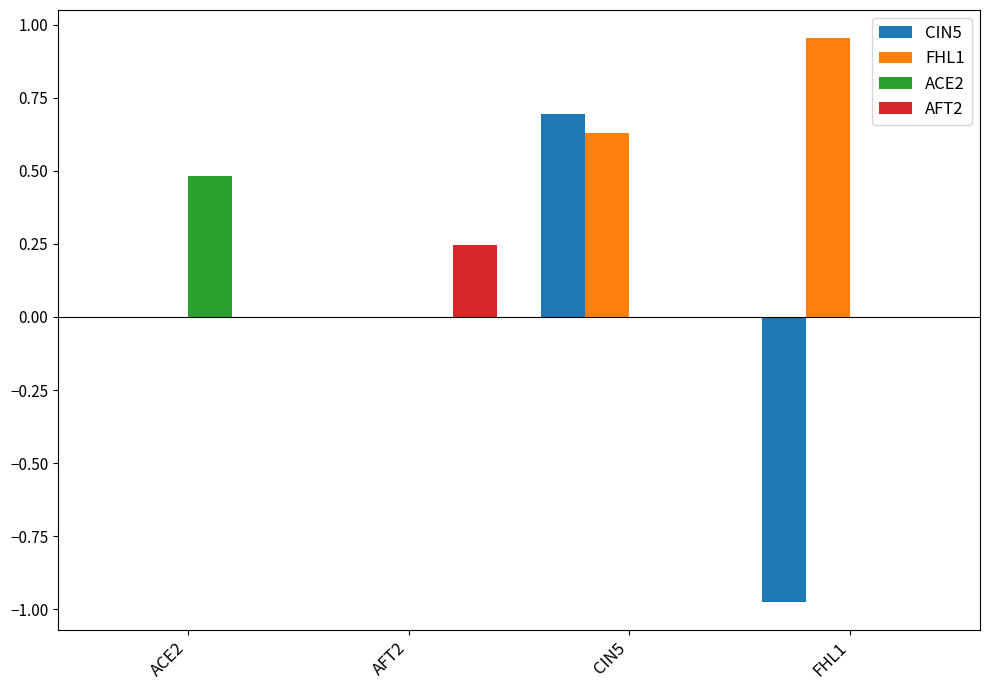

Which category has the highest value in the ACE2 series?

ACE2